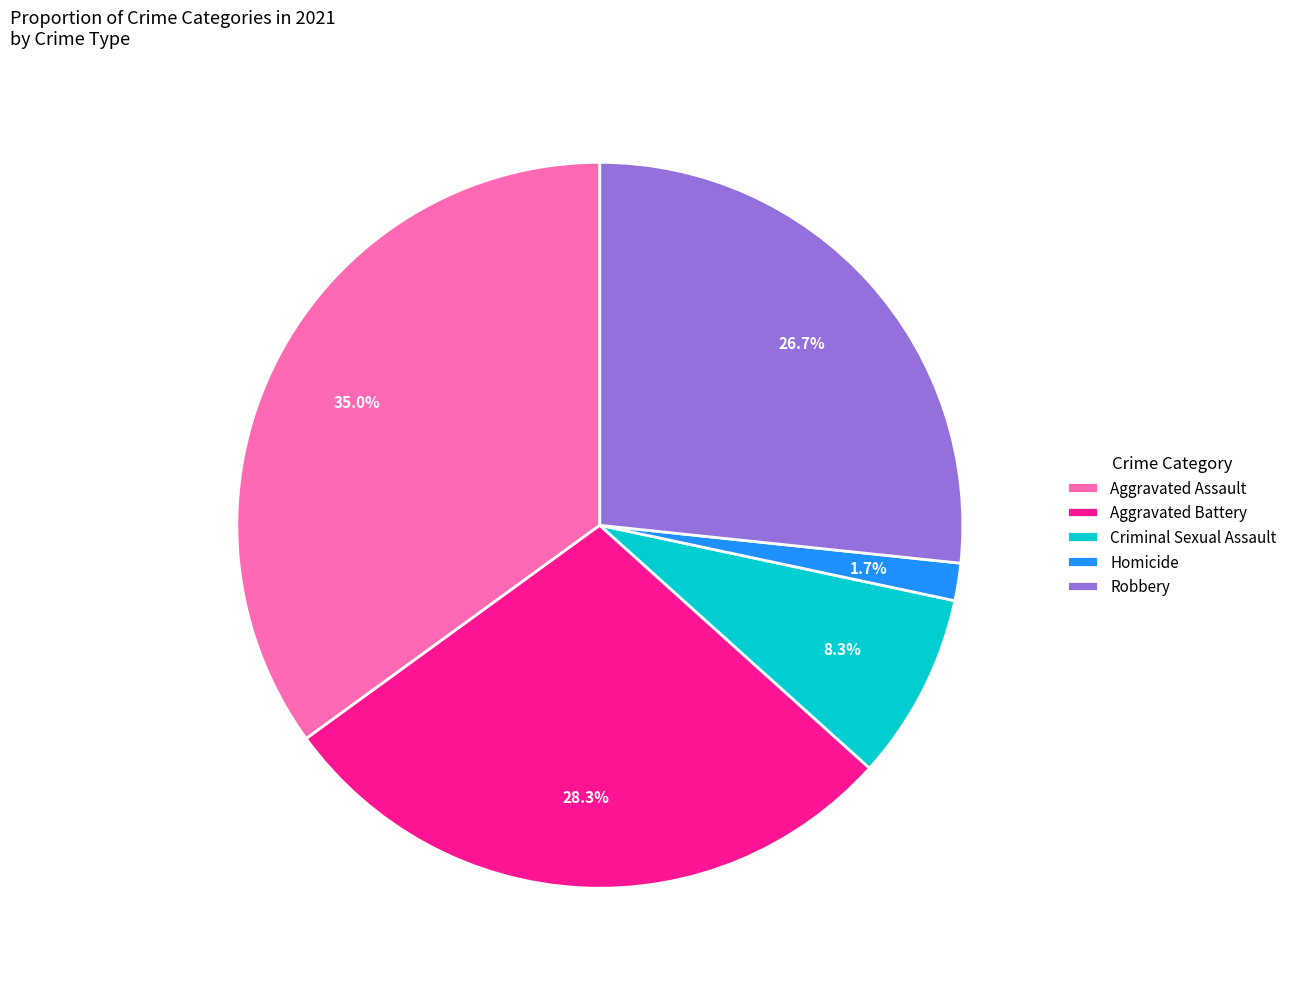

Between Aggravated Assault and Criminal Sexual Assault, which is larger?

Aggravated Assault